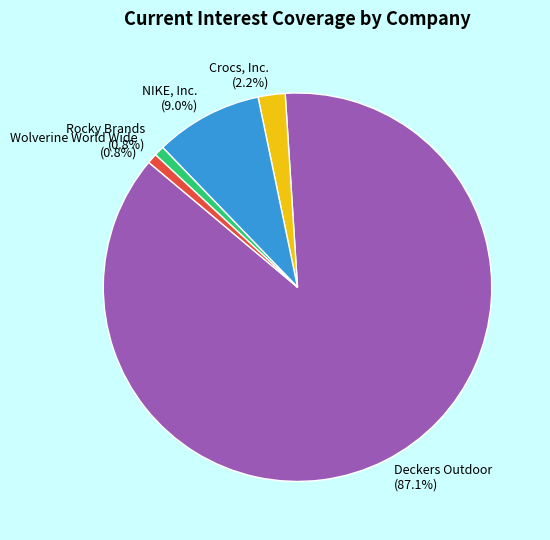

To the nearest percent, what portion does Deckers Outdoor represent?

87%